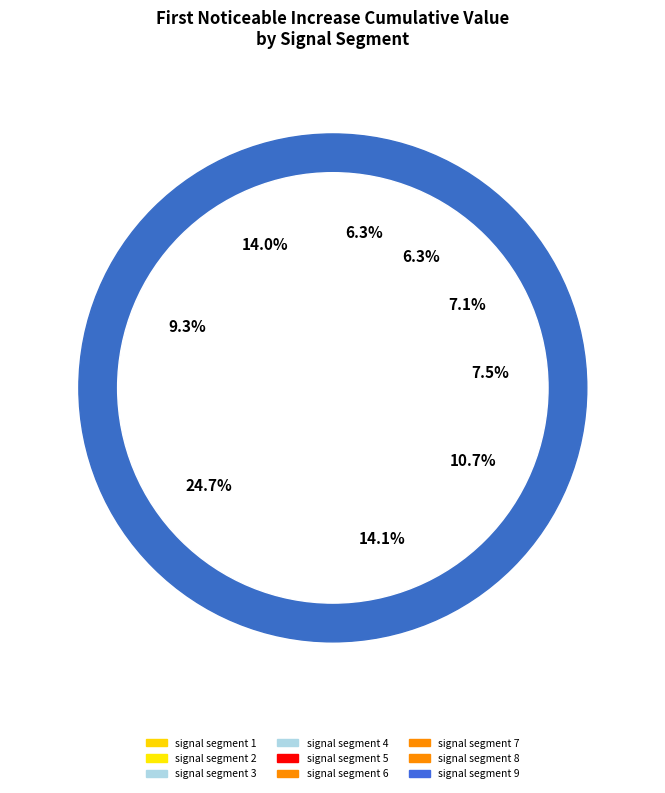

How many slices are in this pie chart?

9